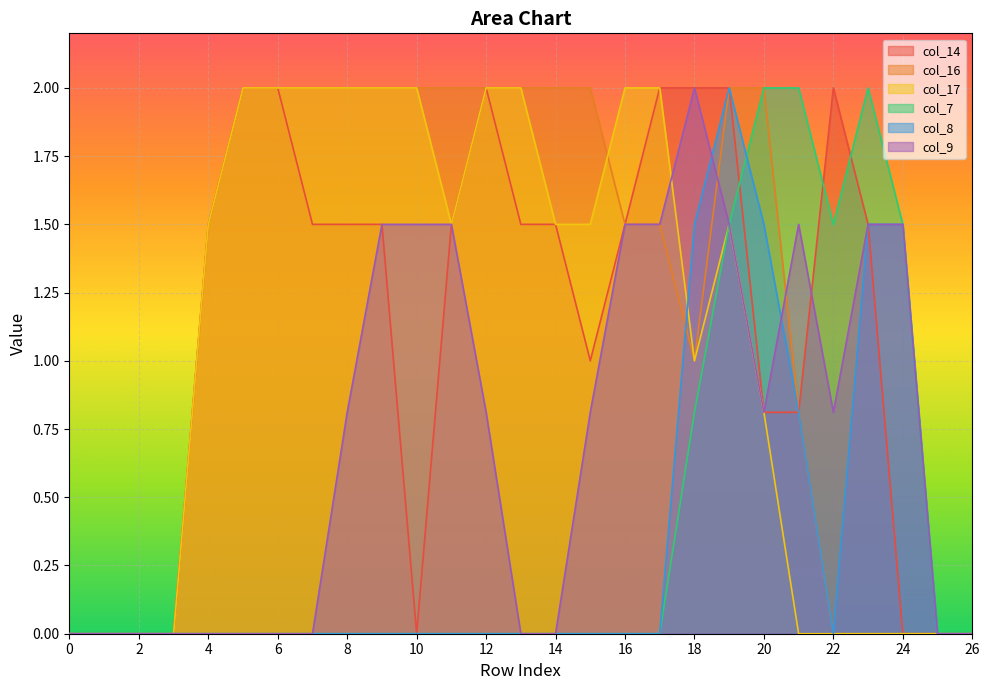

How many lines are shown in the chart?

6